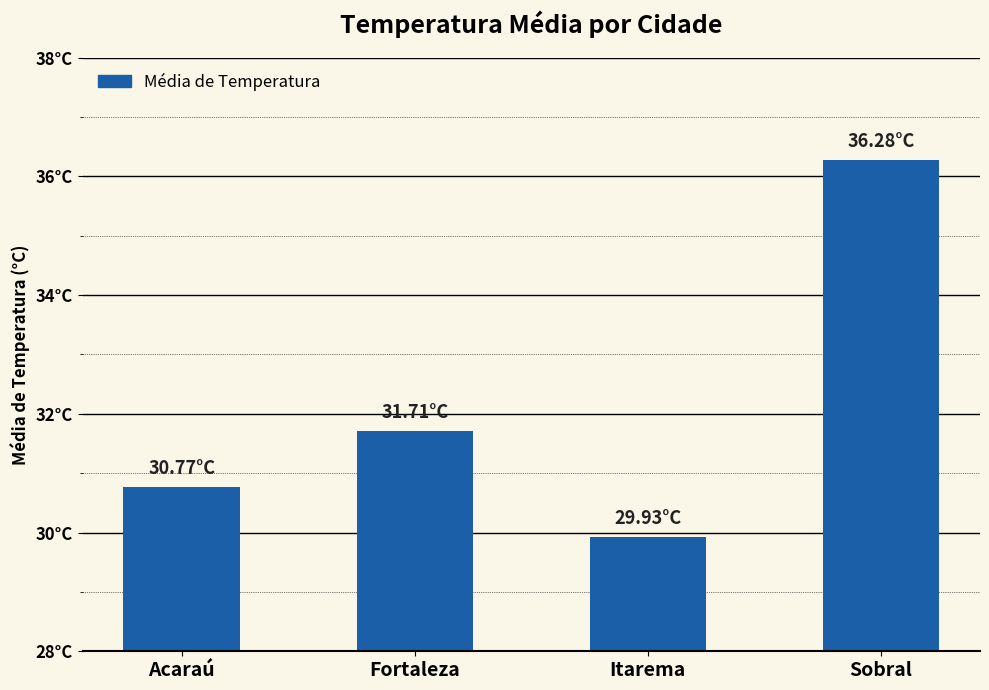

What position from the left is Sobral?

4